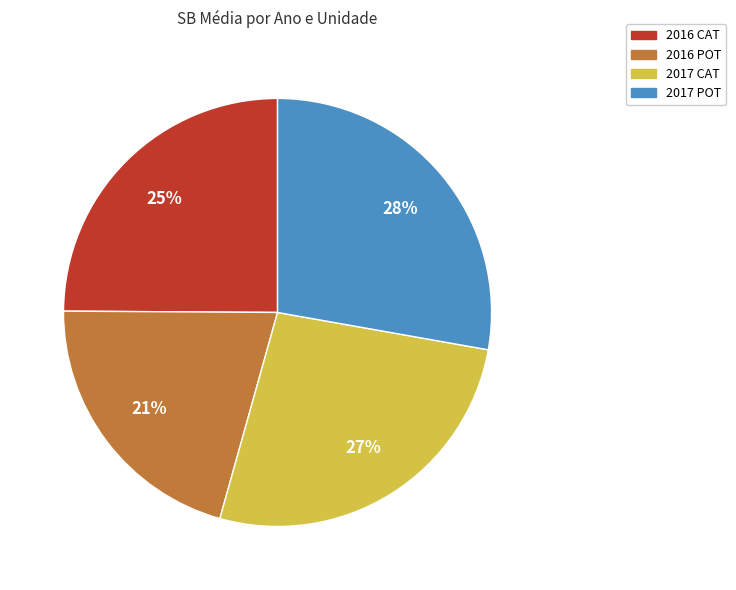

What percentage is the 2016 POT slice, to the nearest percent?

21%